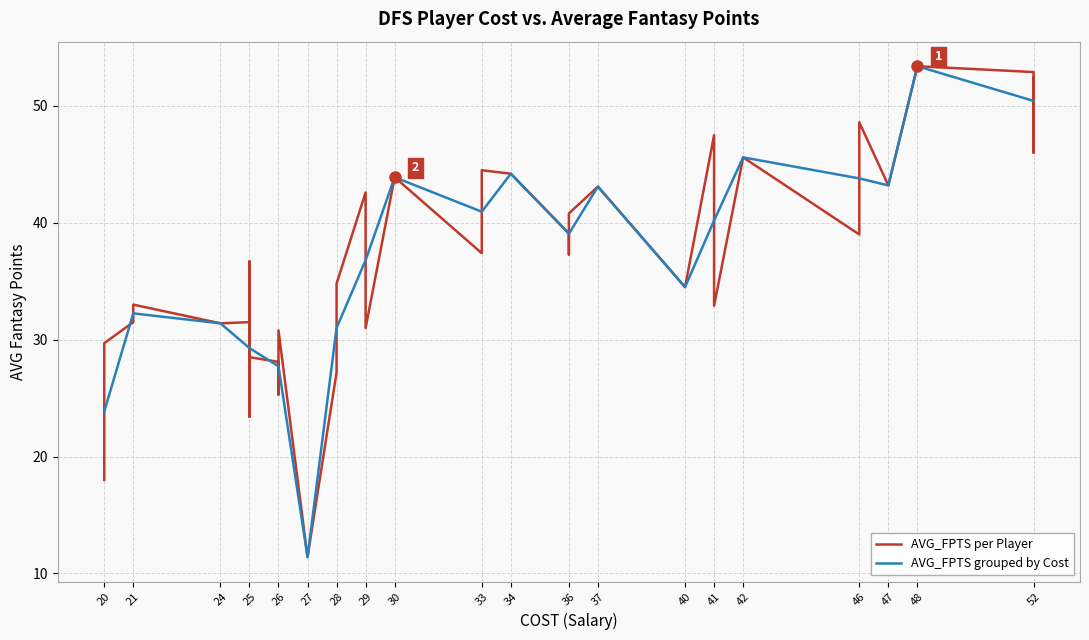

How many interior local valleys (lower than both neighbors) does the data have?

12